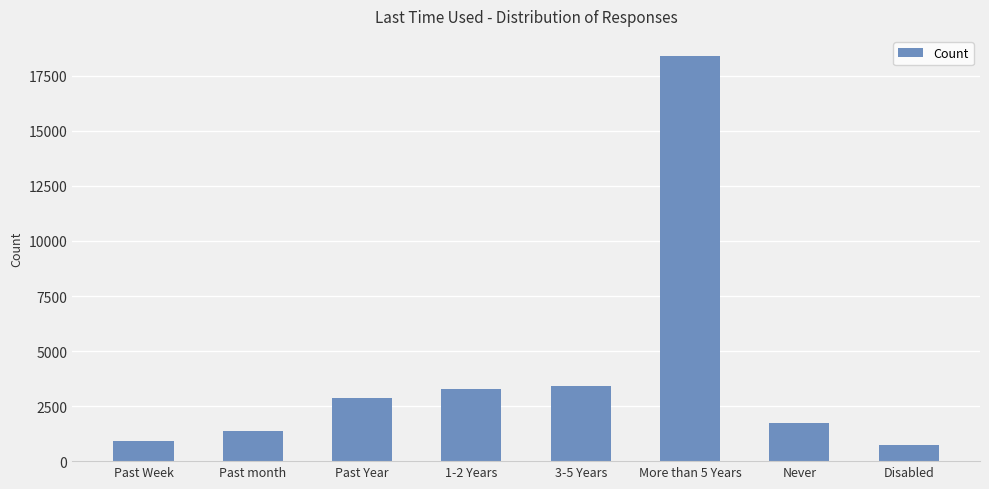

The chart shows a value of 1389 at 3-5 Years. True or false?

False